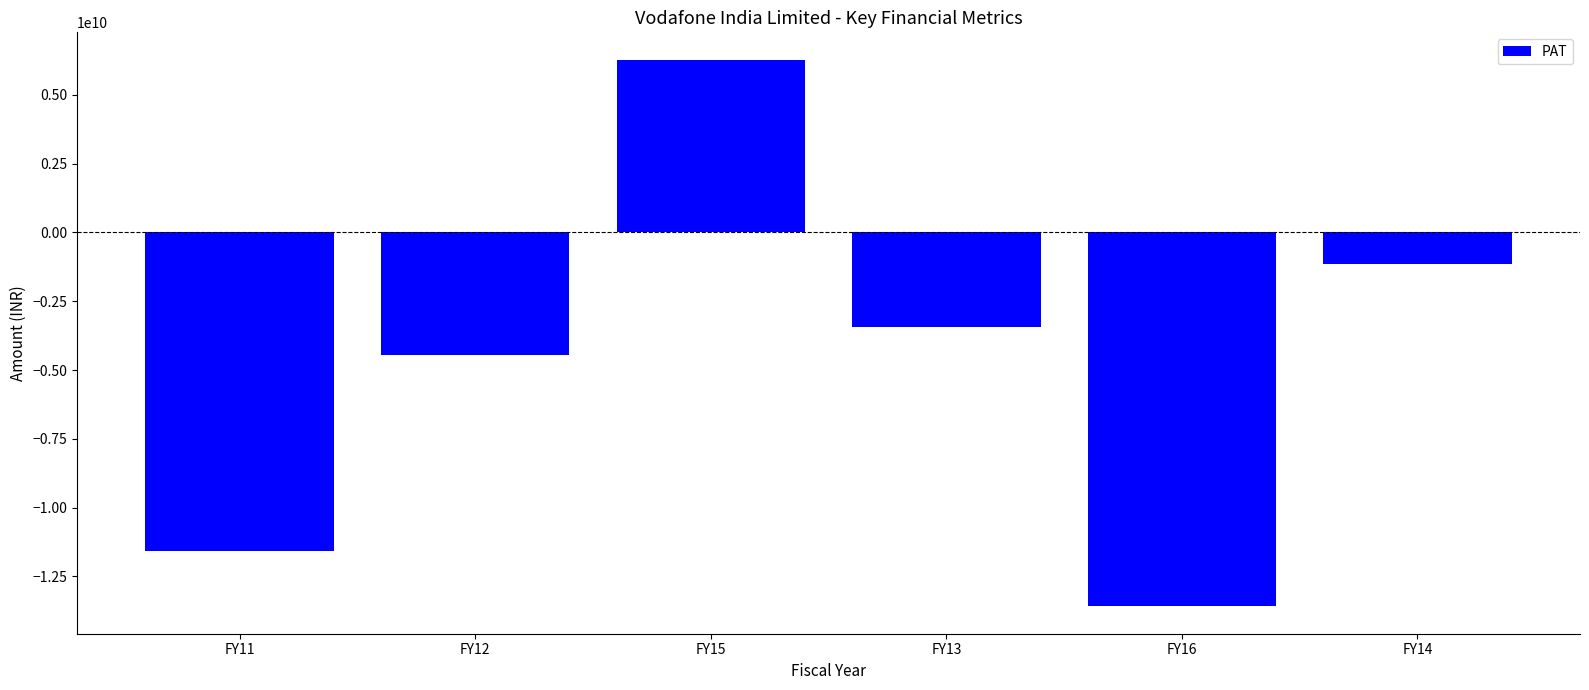

Read the value at FY16, to the nearest 100.

-13588000000